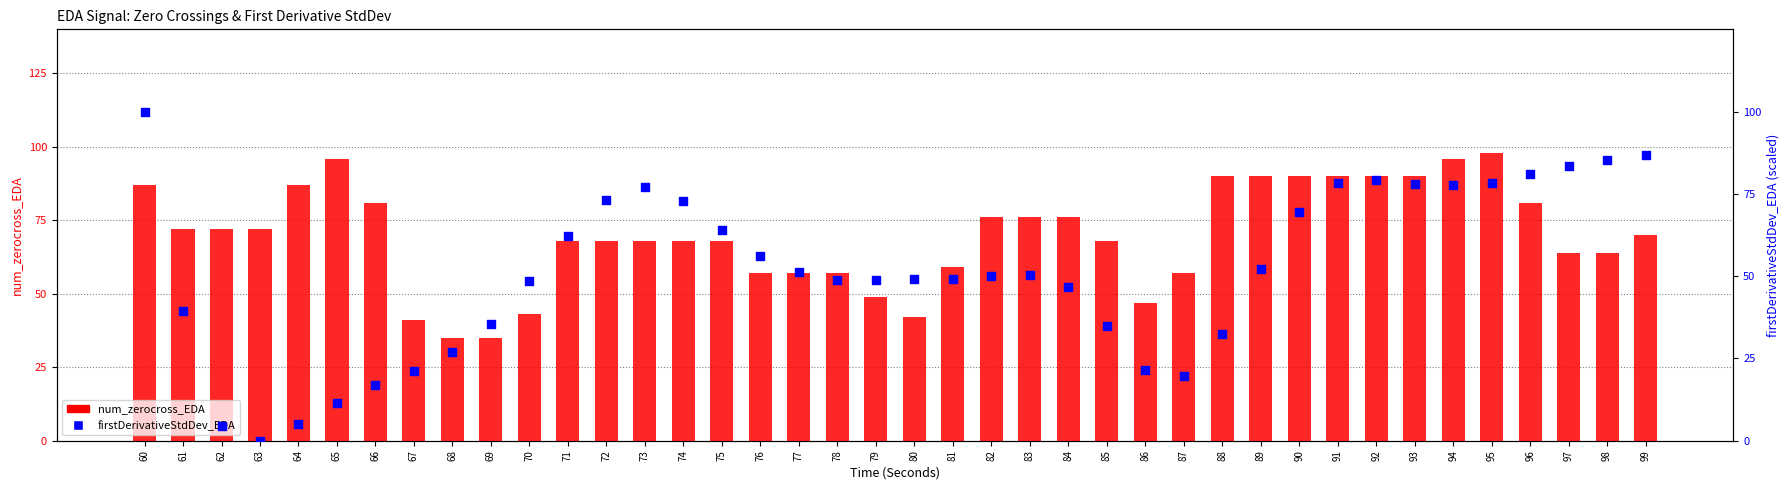

At which category is the sum across all series the highest?

60